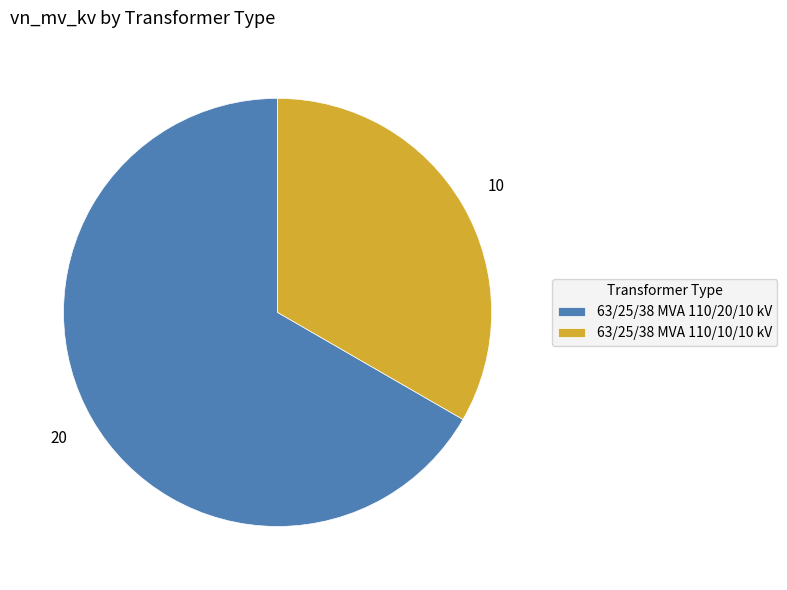

Approximately how many times larger is the value at 63/25/38 MVA 110/10/10 kV compared to 63/25/38 MVA 110/20/10 kV?

0.5